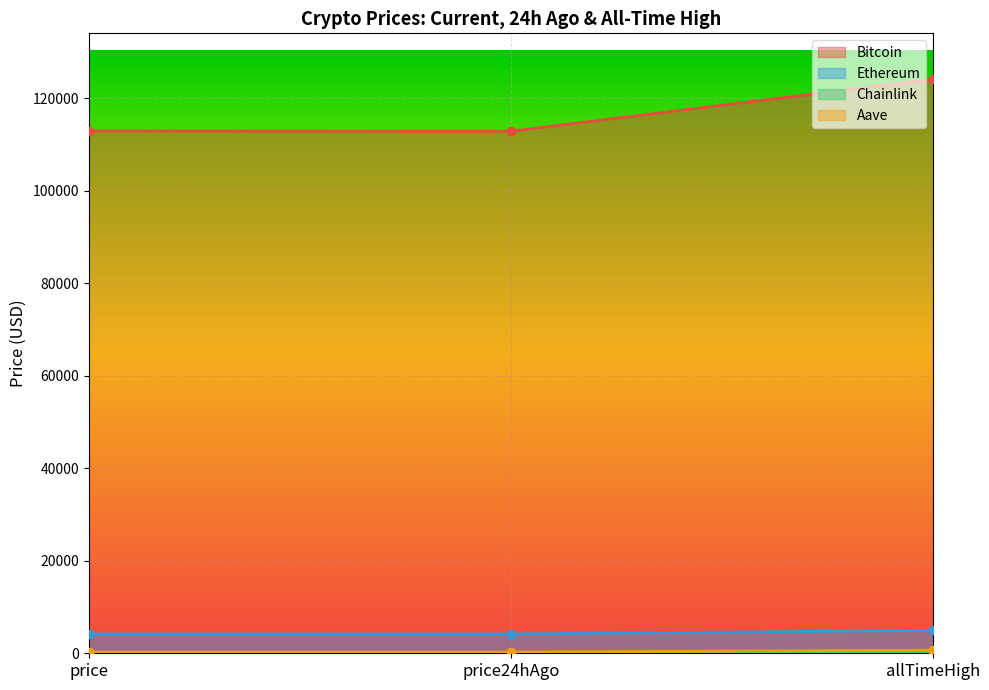

What is the minimum value for Aave?

267.0